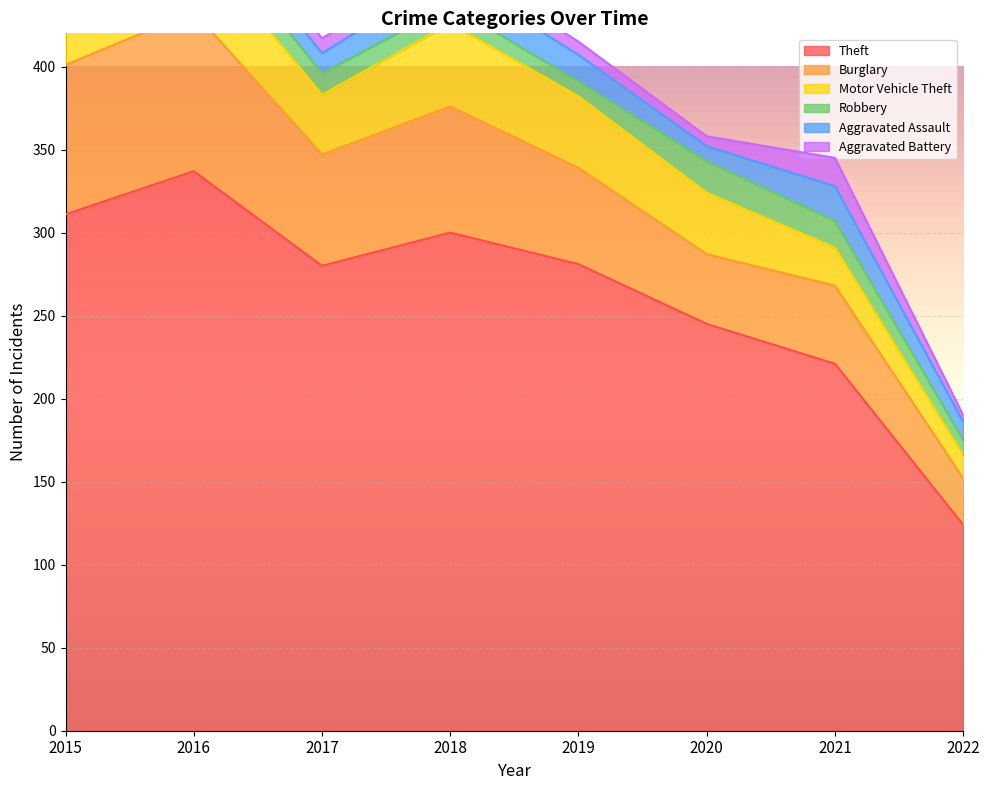

Which series has the largest total across all categories?

Theft